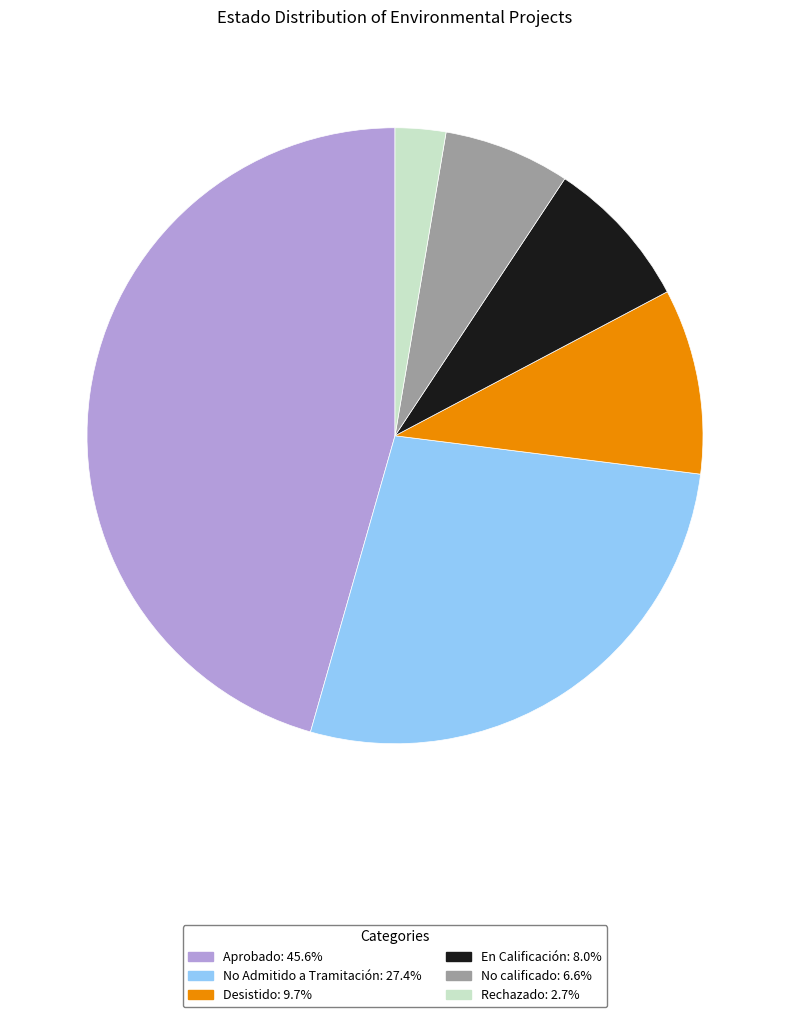

Is there a majority slice in this chart?

No